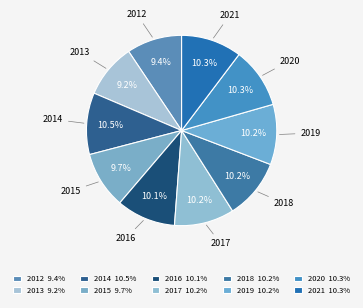

Does 2017 represent more than half of the total?

No